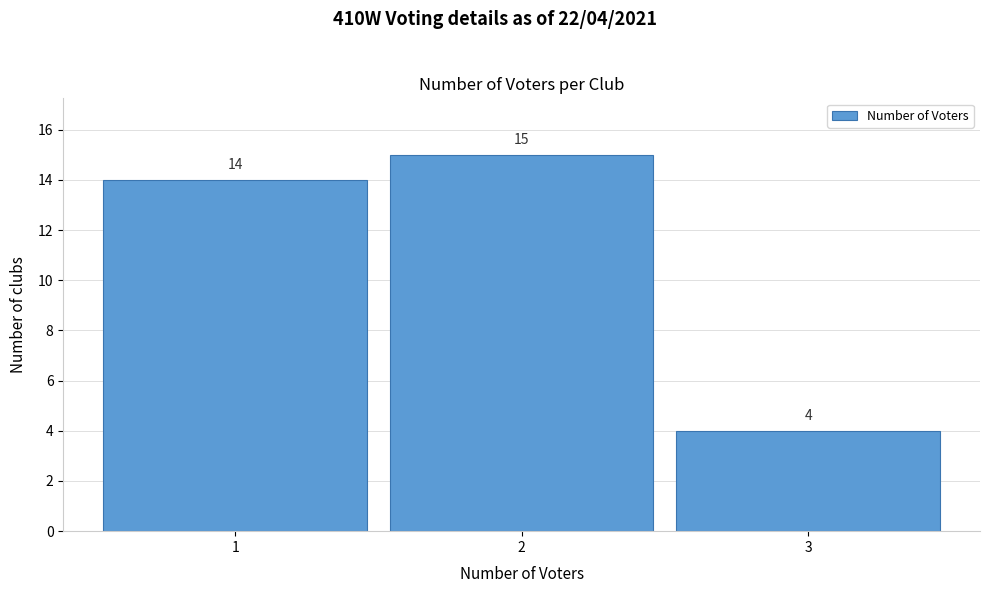

Over which range of the x-axis is the bar tallest?

1.5 to 2.5